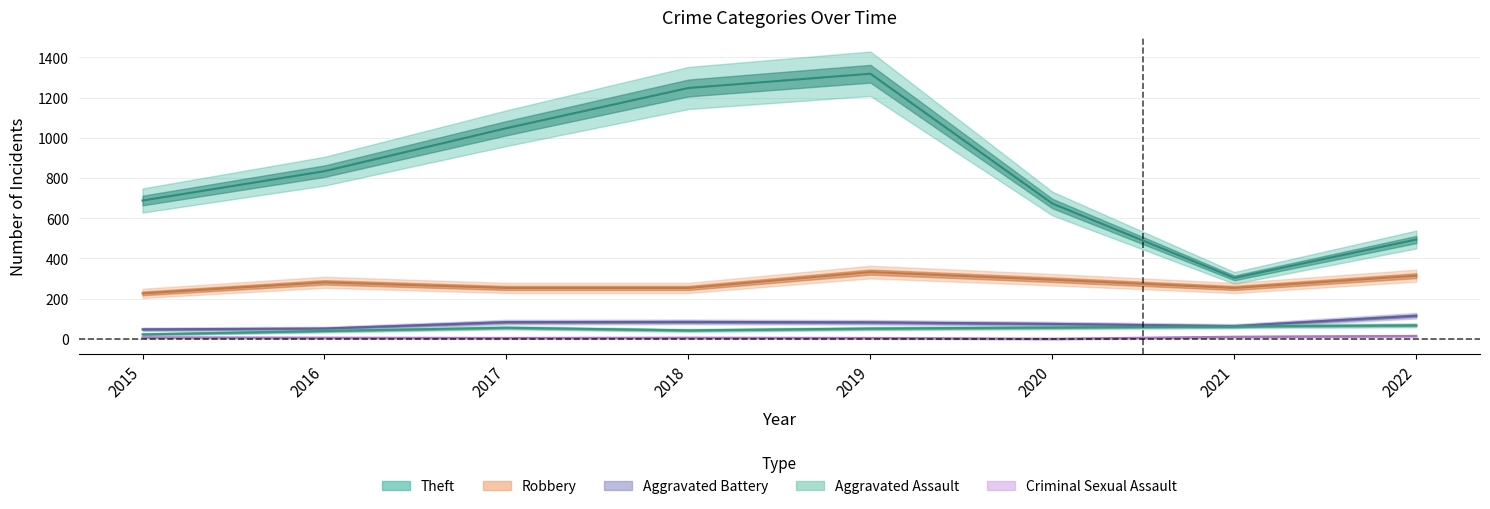

Which series has the largest total across all categories?

Theft